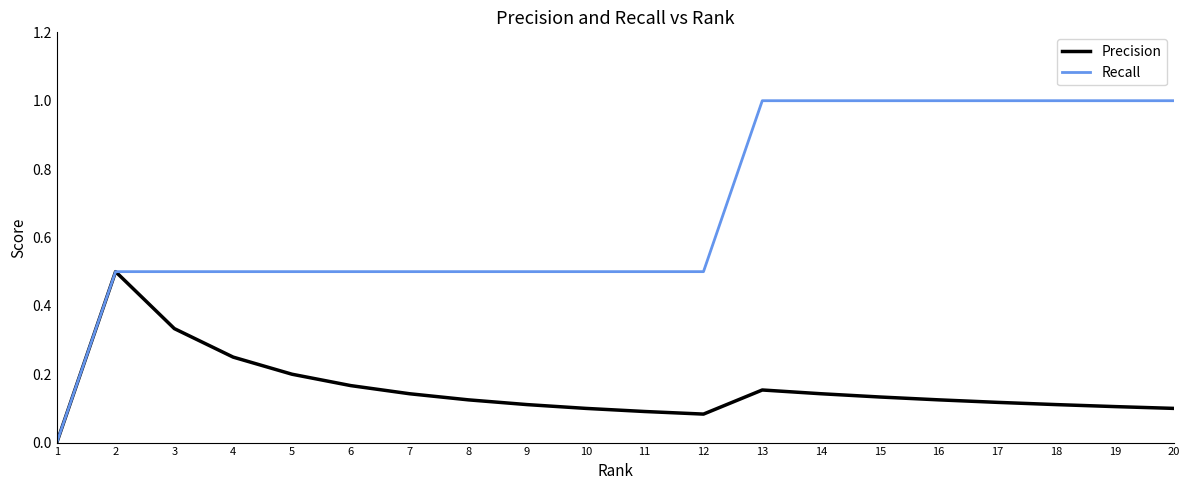

At 5, list the series in order from smallest to largest.

Precision, Recall